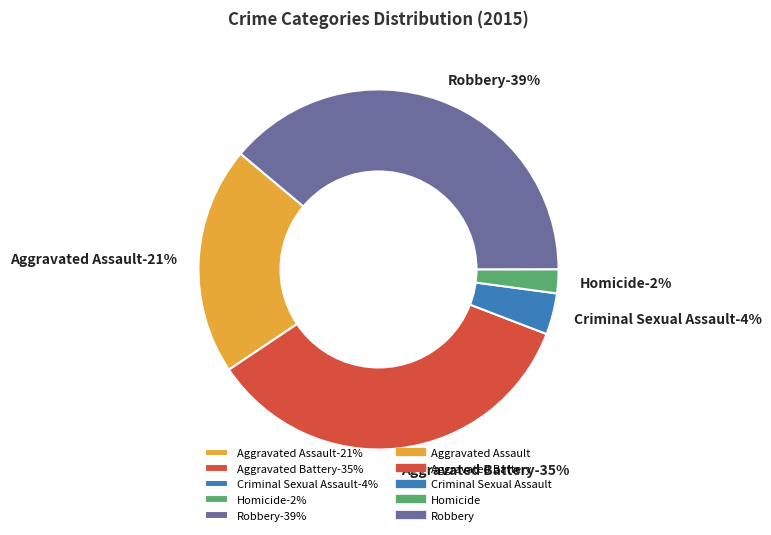

To the nearest percent, what portion does Aggravated Assault represent?

21%